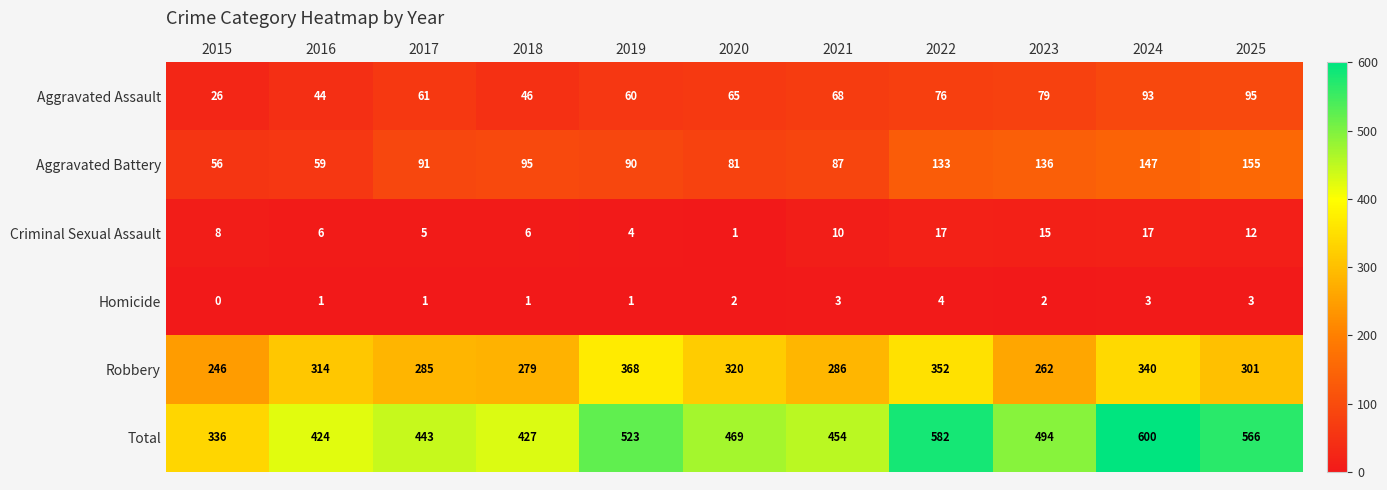

The Total series shows 582 at 2022. True or false?

True